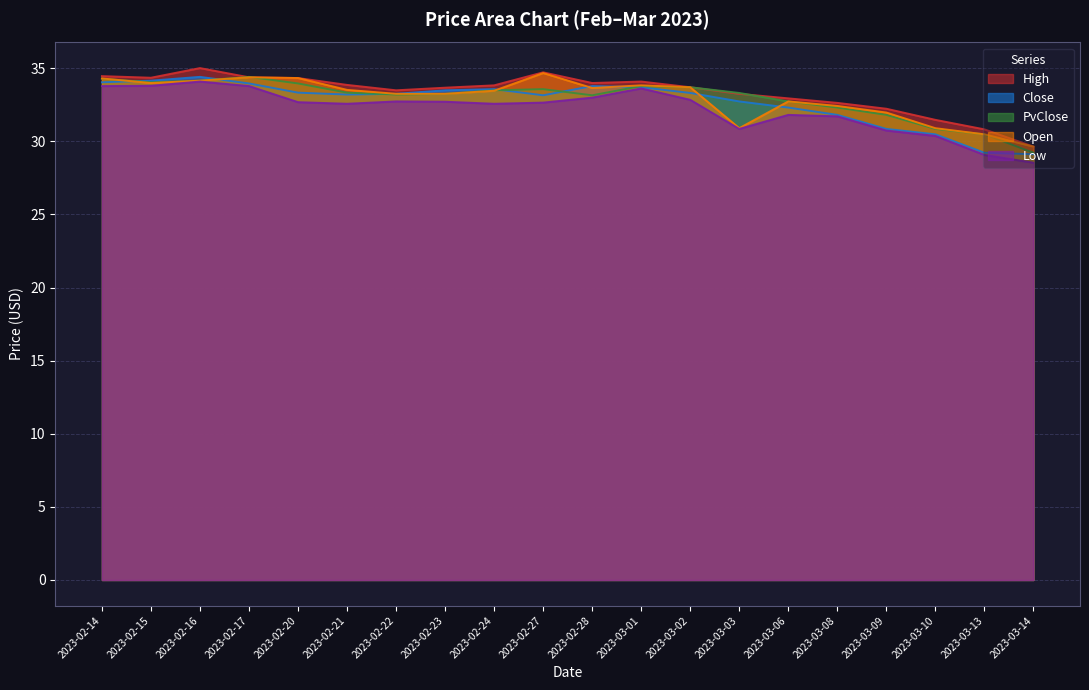

What position from the left is 2023-03-09?

17